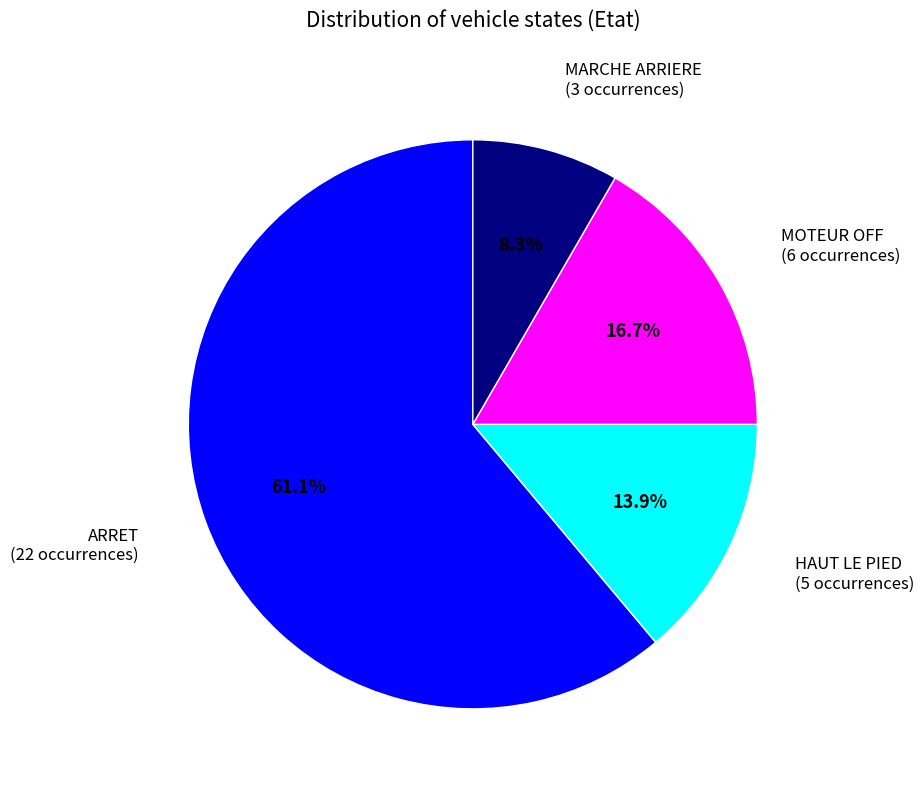

Is there a majority slice in this chart?

Yes